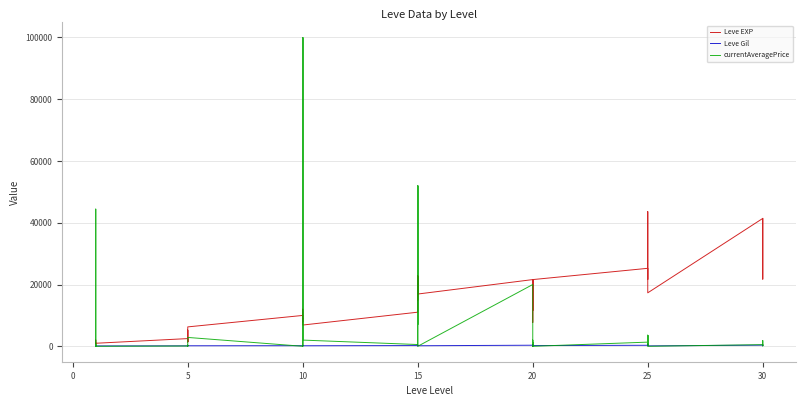

What are all the series names shown in the legend?

Leve EXP, Leve Gil, currentAveragePrice